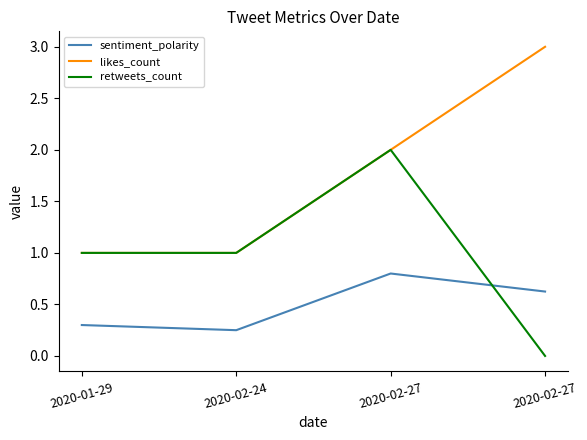

Which has a higher value, 2020-02-27 or 2020-02-27?

2020-02-27